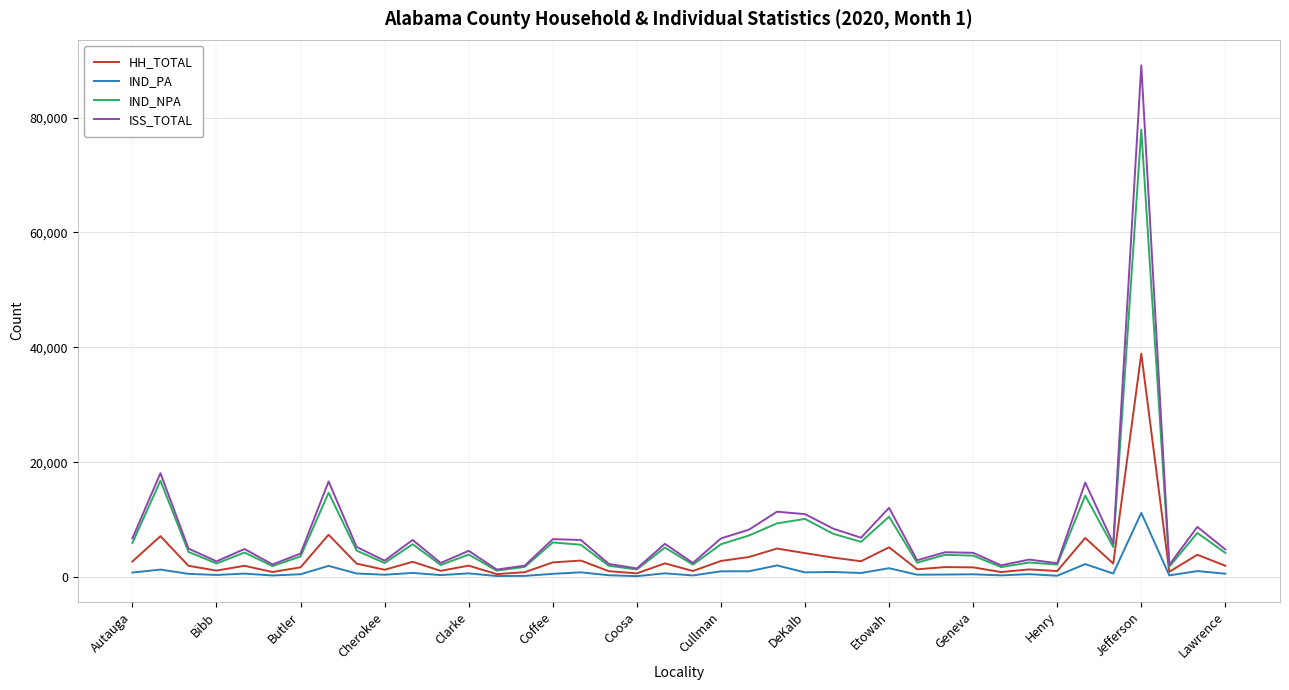

List the series in order of their peak value, highest first.

ISS_TOTAL, IND_NPA, HH_TOTAL, IND_PA